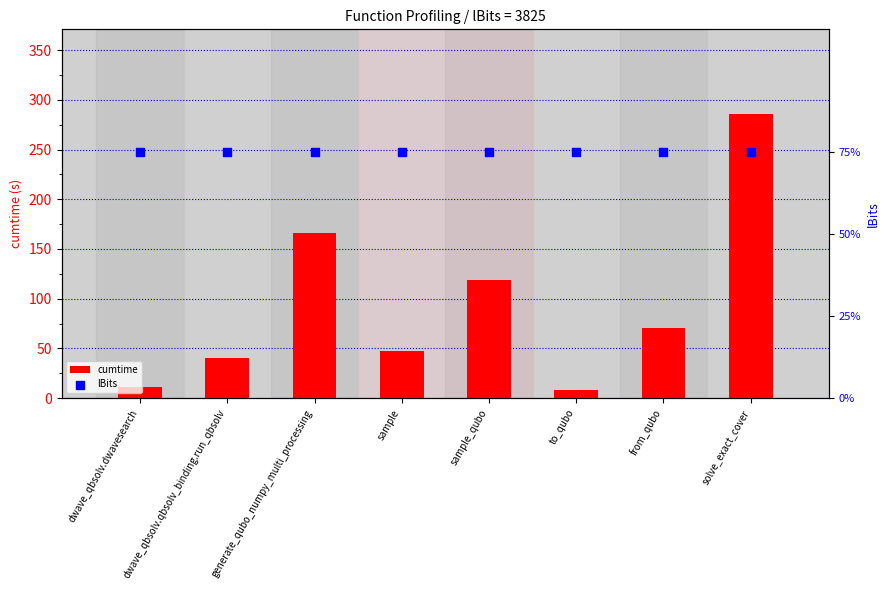

Which series contains the lowest Y value?

cumtime